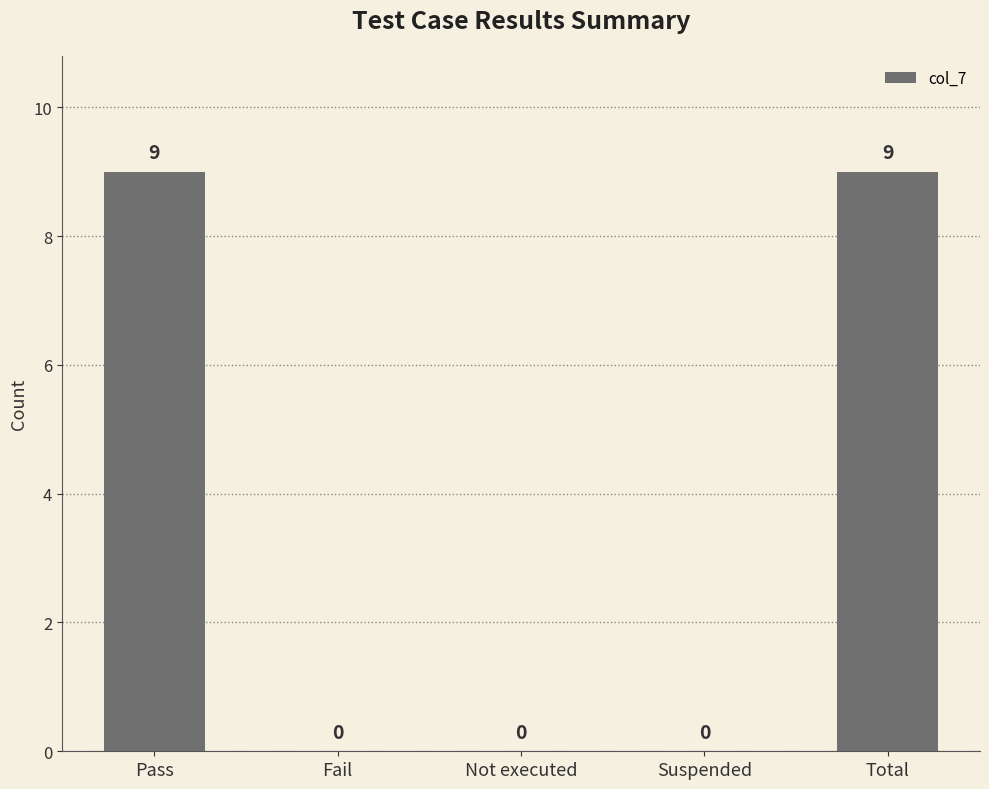

The value at Total is 12. True or false?

False